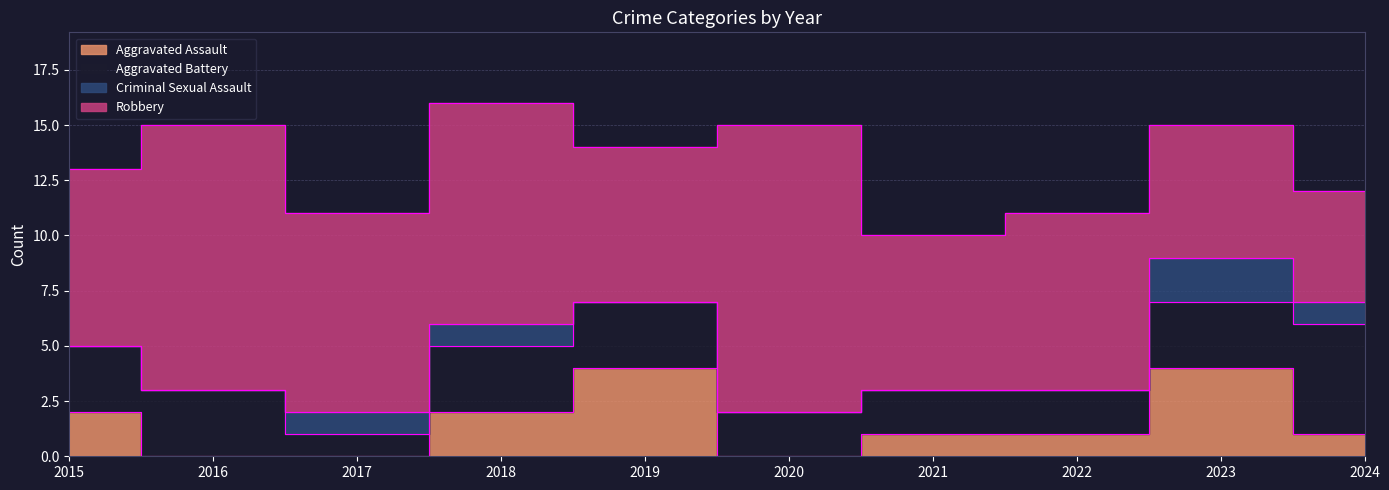

Is it true that Criminal Sexual Assault equals 1 at 2021?

False